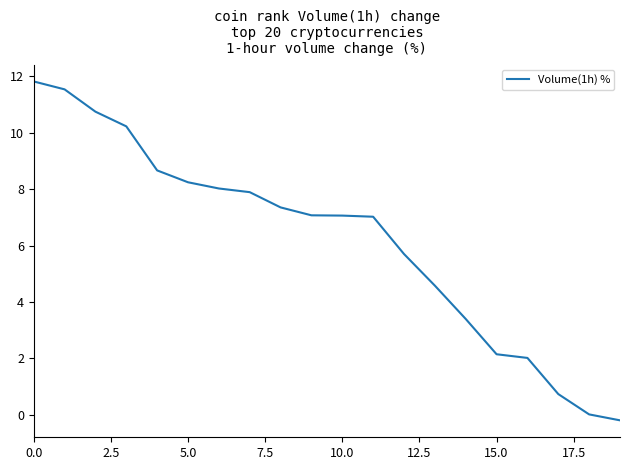

What is the greatest value displayed?

11.8